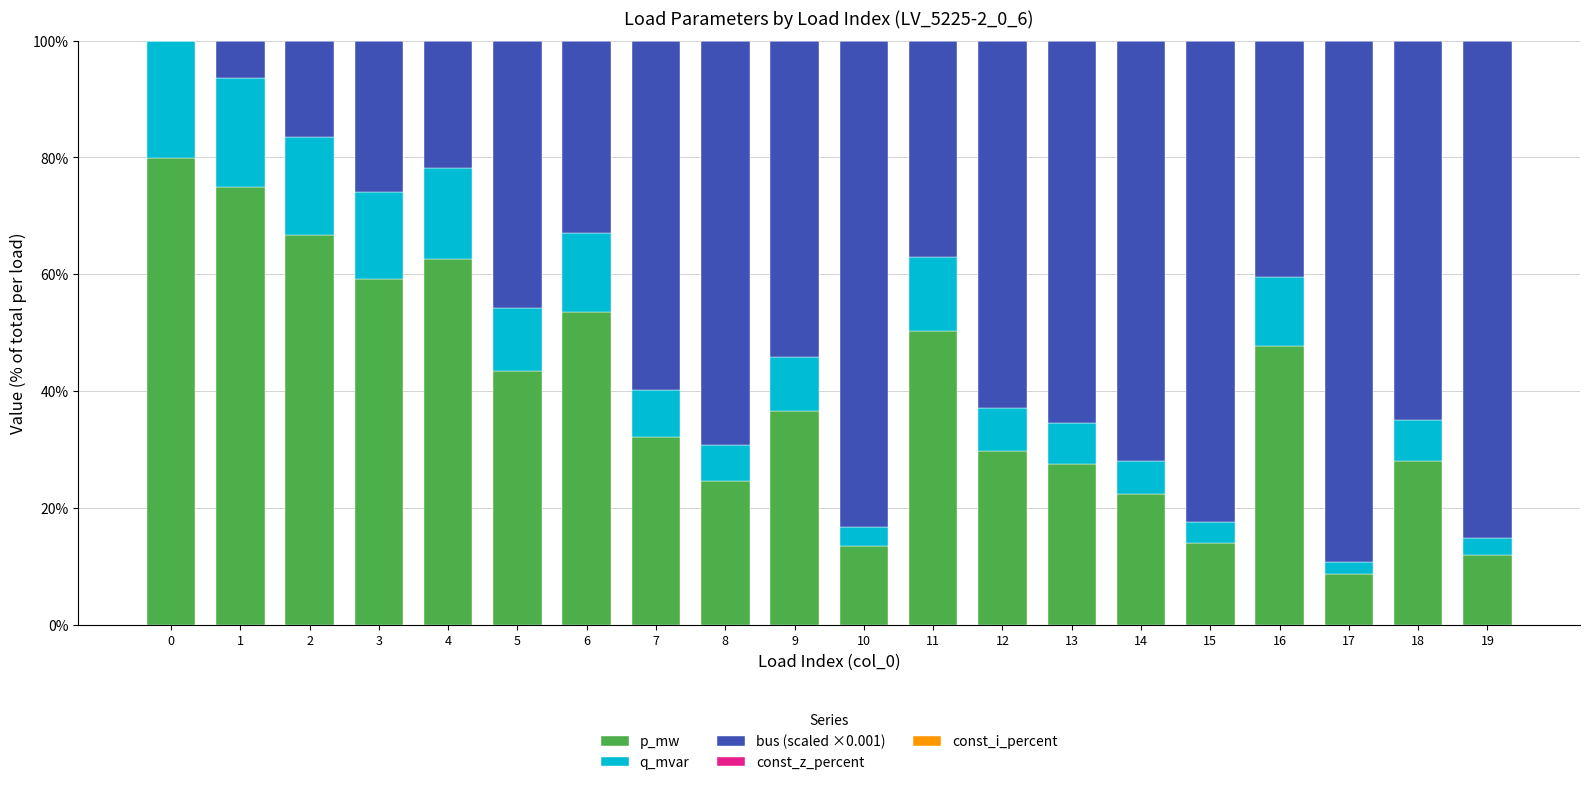

Are the bars grouped side by side (vs. stacked)?

No